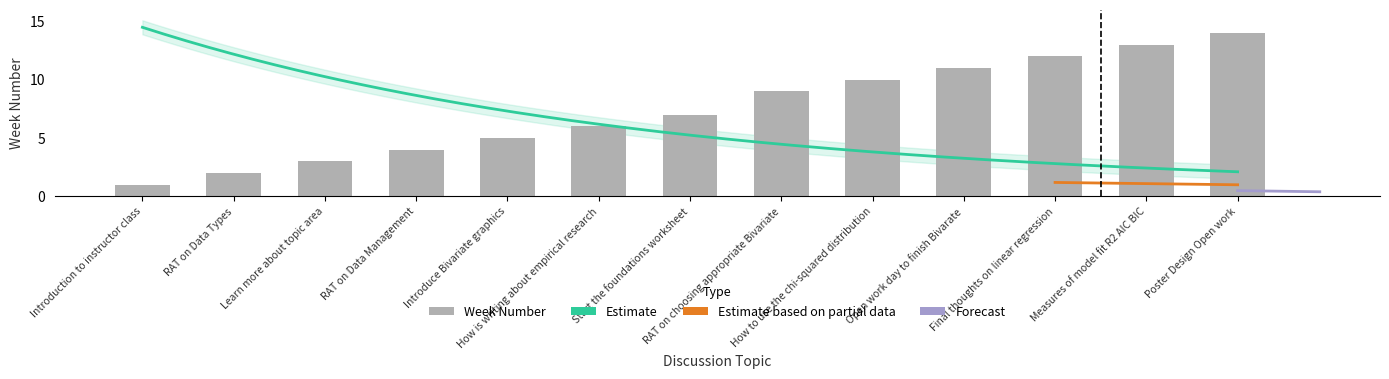

Which category has the highest value across all series?

Poster Design Open work